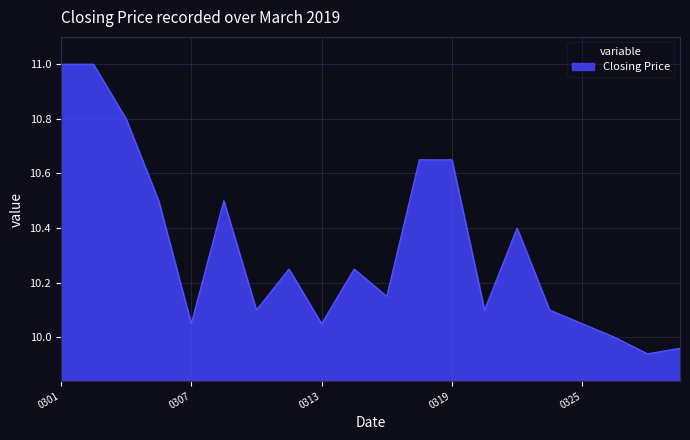

What is the difference between the maximum and minimum values?

1.1